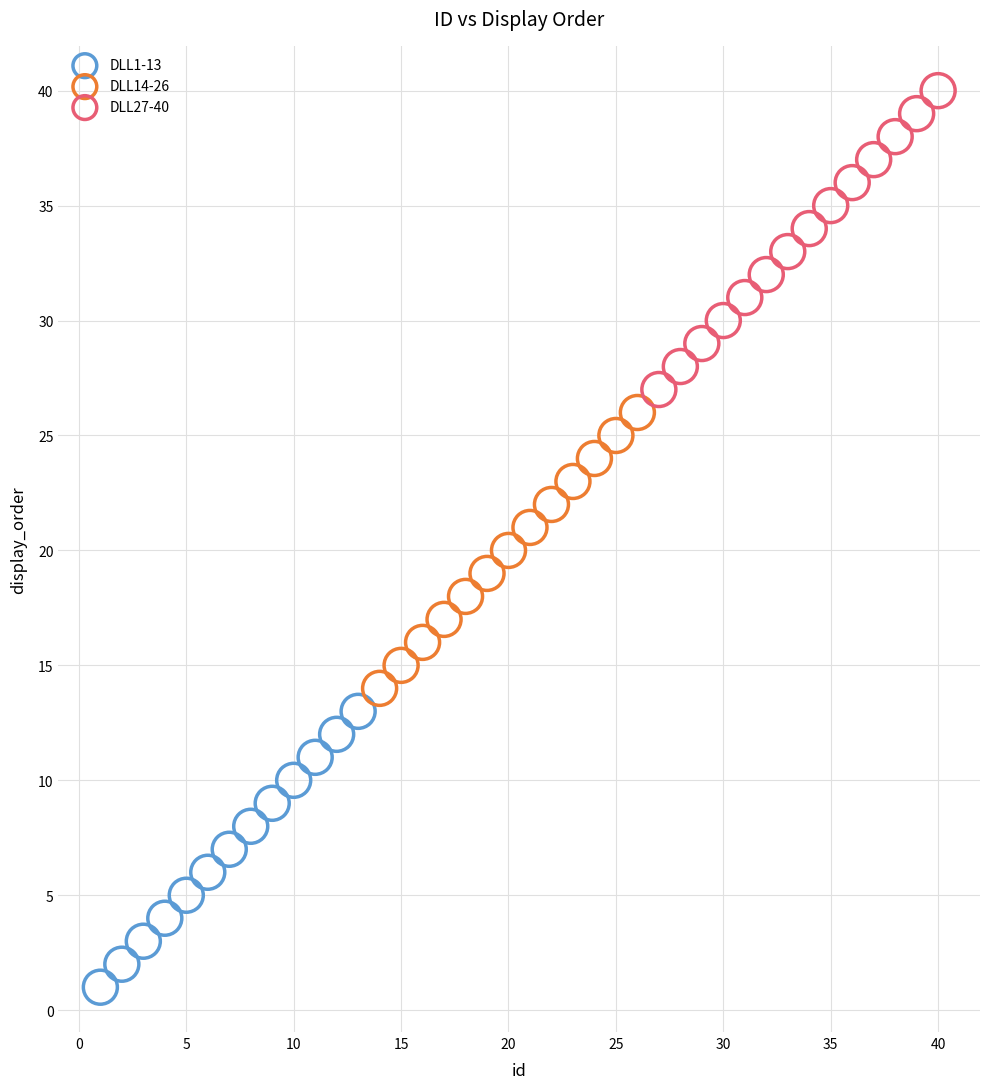

Which series contains the highest Y value?

DLL27-40